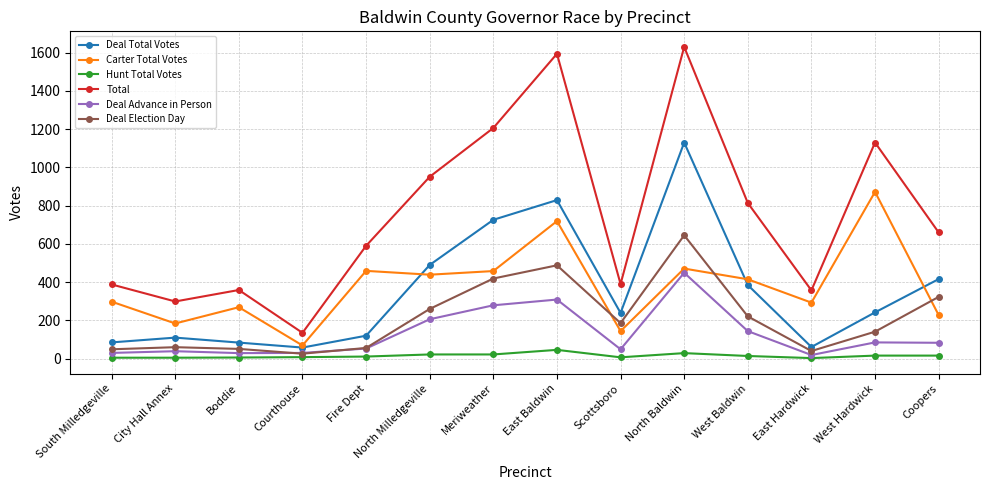

What is the difference between the maximum and minimum values in the Total series?

1495